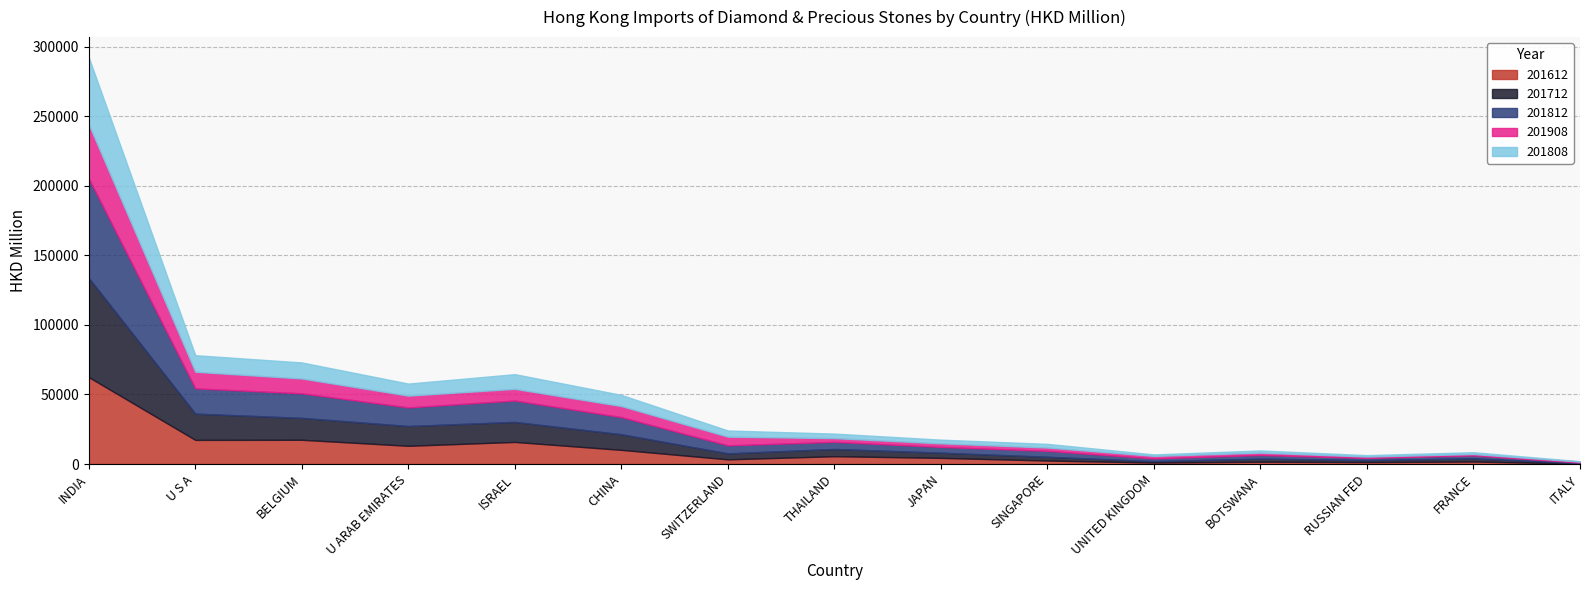

What value does the 201812 series have at FRANCE?

2152.5